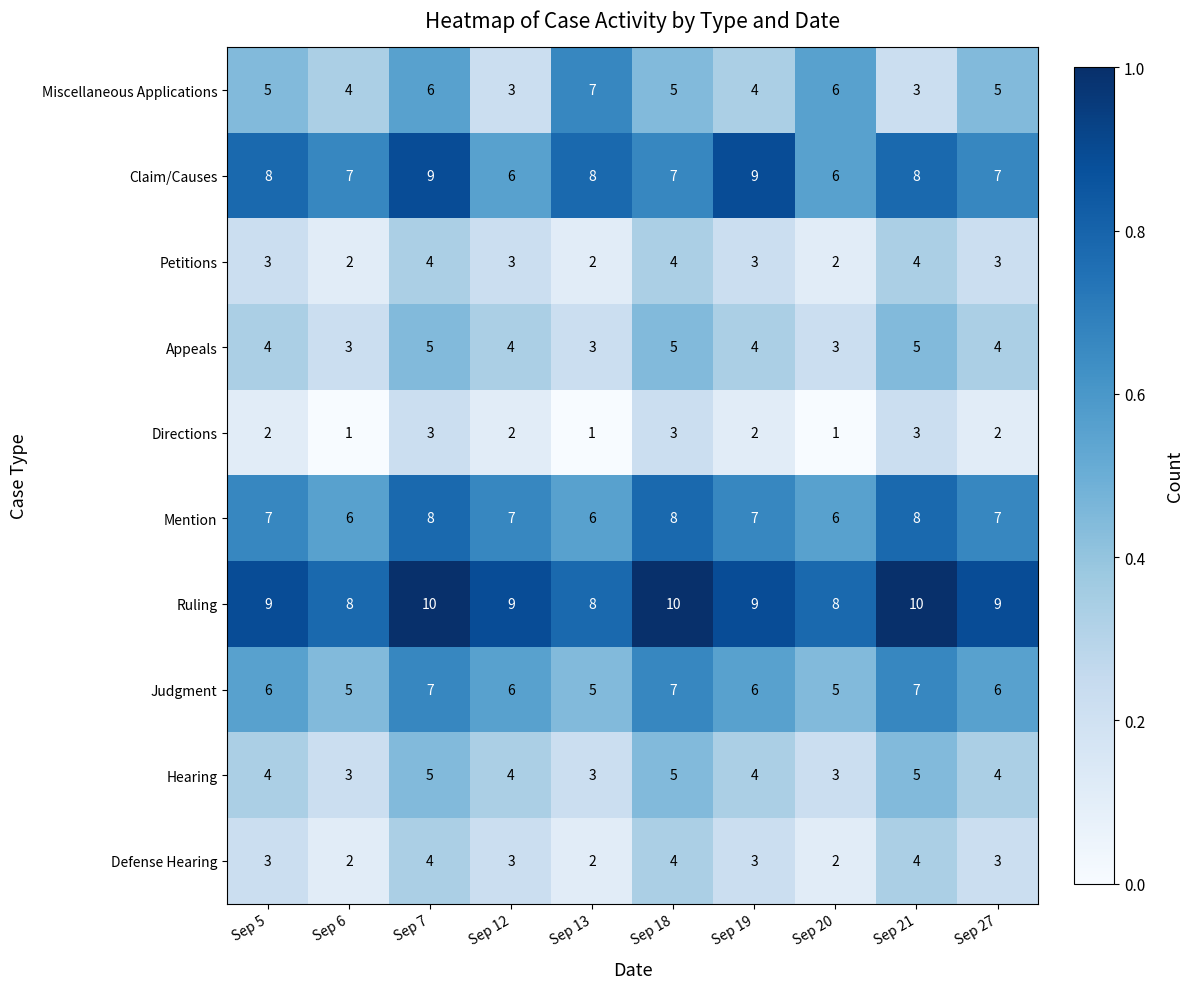

What is the spread (max minus min) of values at Sep 20?

7